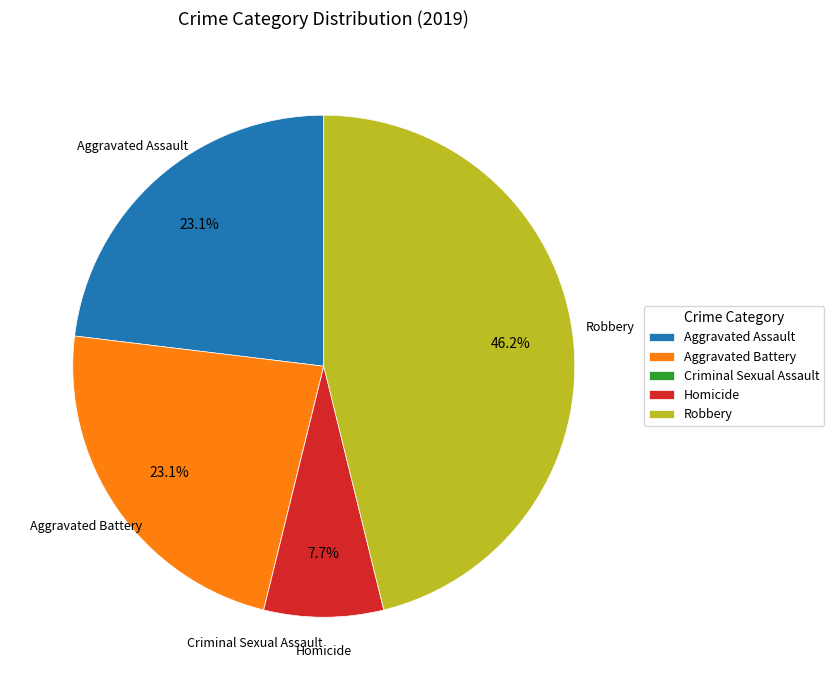

To the nearest percent, what percentage of the pie is Homicide?

8%